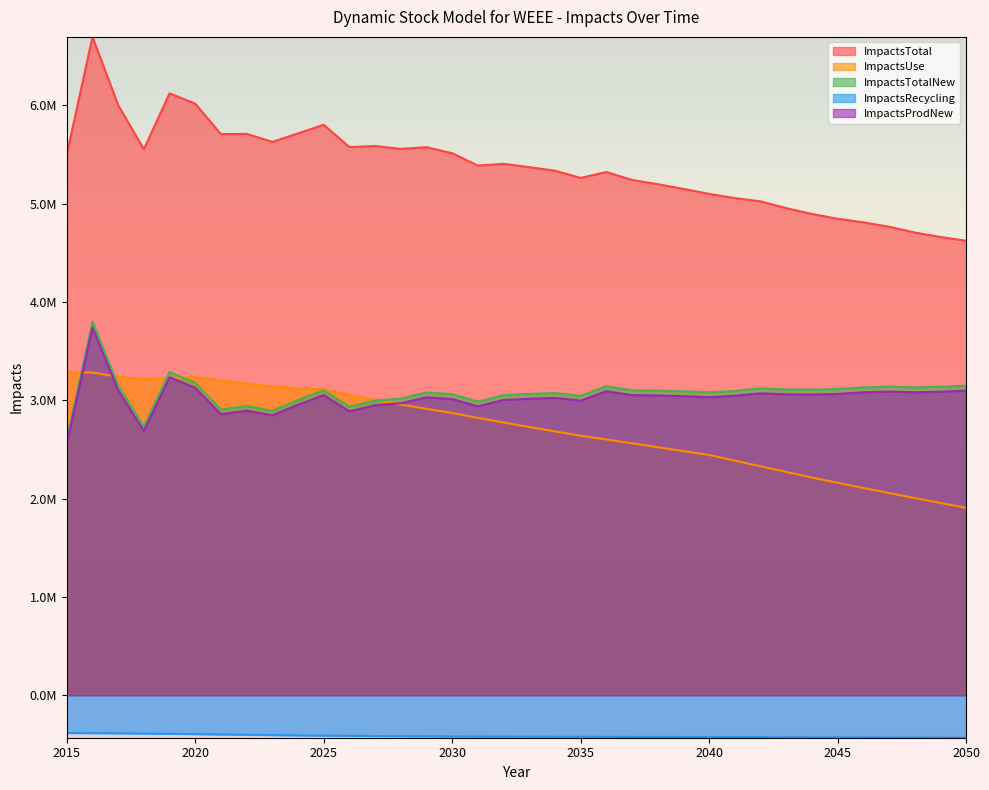

At which label does ImpactsTotalNew reach its minimum?

2015